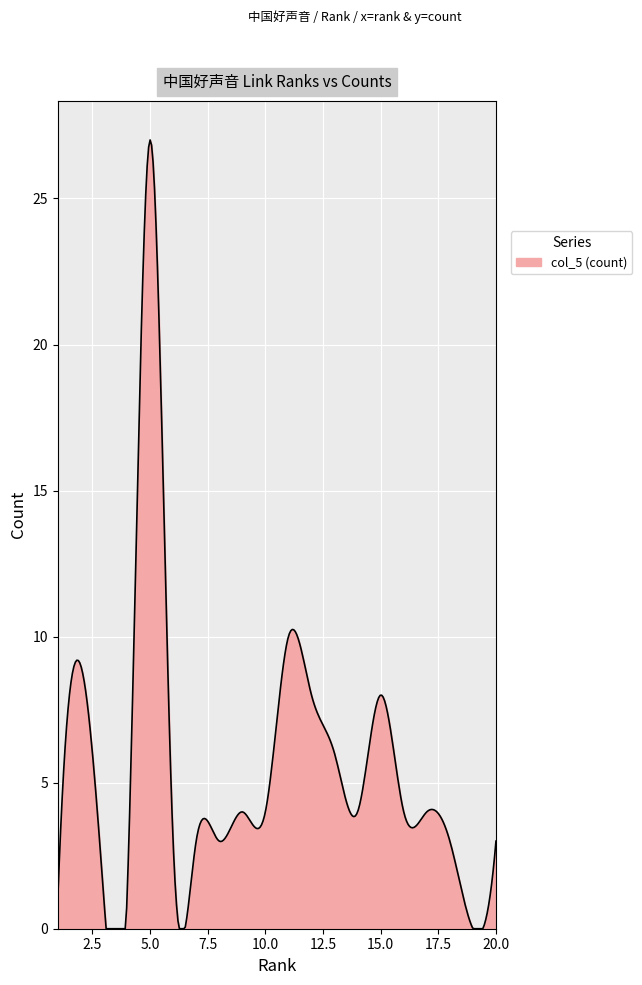

What is the difference between the maximum and minimum values?

27.0